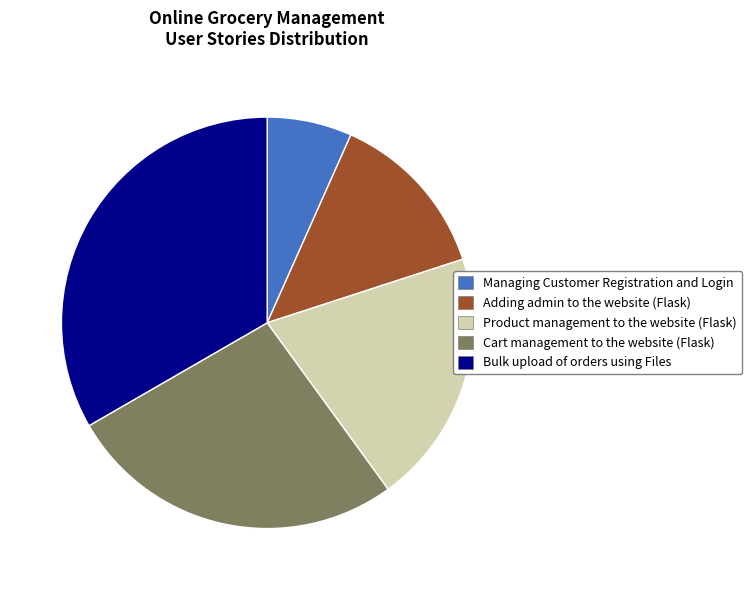

Is there any slice that represents more than half of the pie?

No